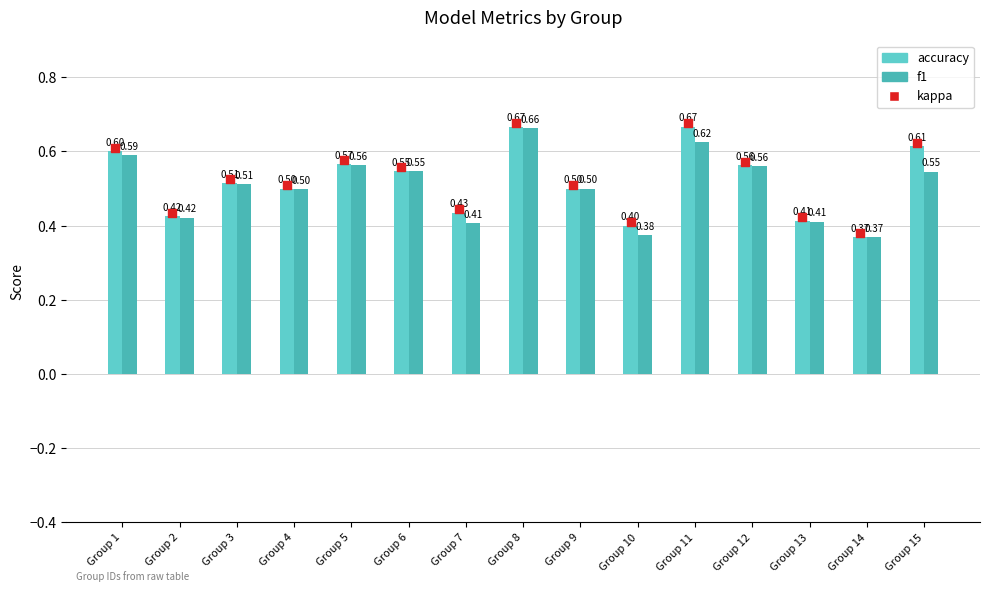

Which series contains the highest Y value?

kappa (marker)